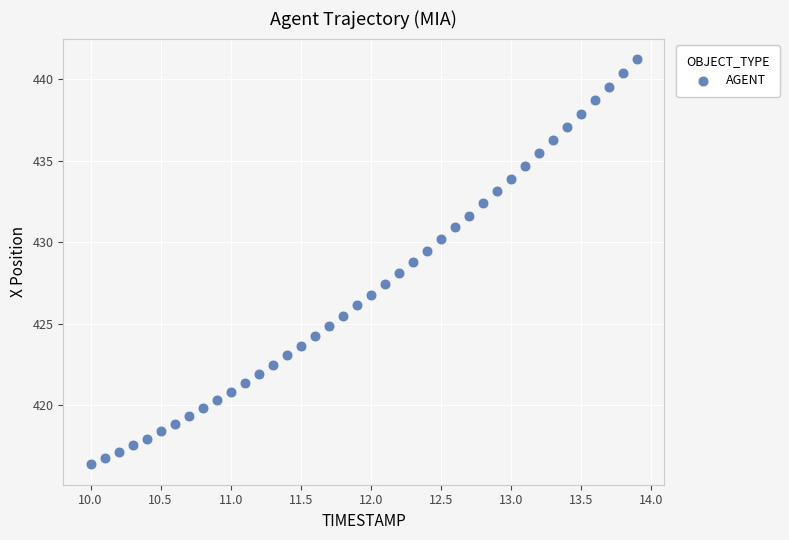

What is the range of X values (max minus min)?

3.9